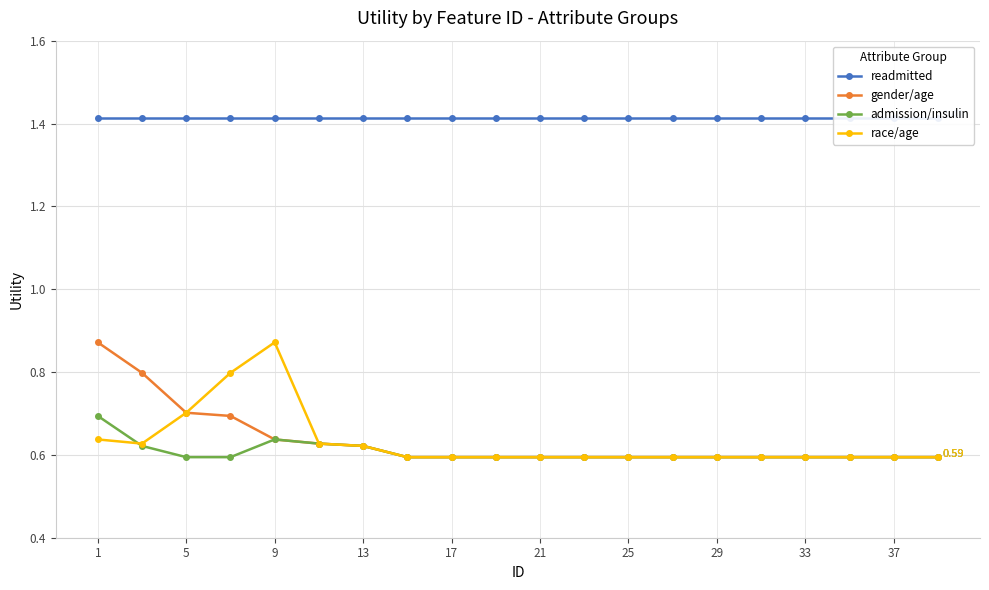

True or false: admission/insulin has more than 0 points higher than both neighbors.

True